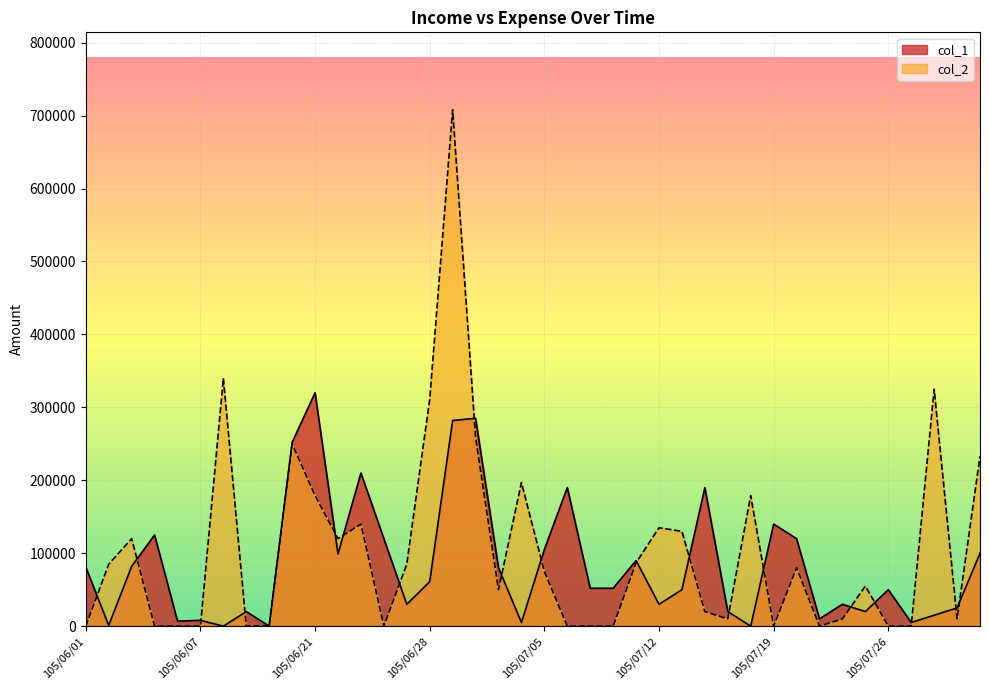

Reading left to right, extract all data points from this chart.

col_1: 81000	1000	82000	125000	7000	8000	0	20000	0	252000	320000	99000	210000	120000	30000	61000	282000	285000	80000	5000	105000	190000	52000	52000	90000	30000	50000	190000	20000	0	140000	120000	10000	30000	20000	50000	5000	15000	25000	100000
col_2: 0	85000	120000	0	0	0	340000	0	1000	250000	179000	120000	140000	0	85000	311000	708000	259000	50000	197000	75000	0	0	0	87000	135000	130000	20000	10000	179000	0	80000	0	10000	55000	0	0	325000	10000	233000